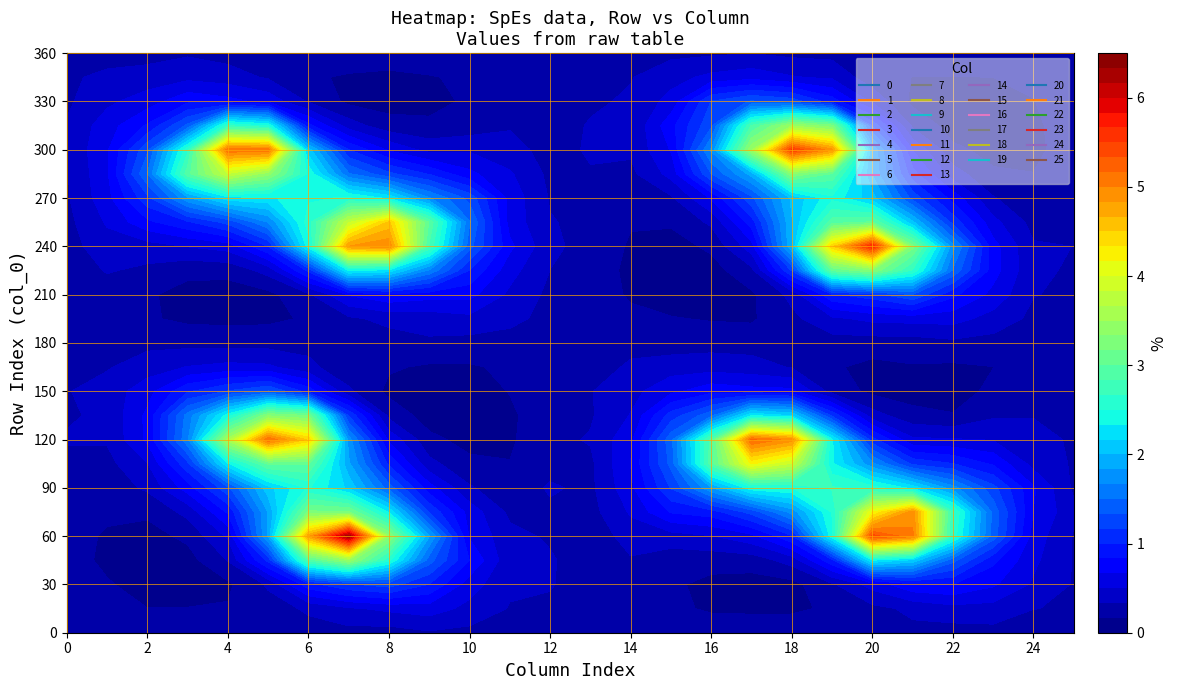

Reading left to right, transcribe all the data shown in this chart.

0: 0=0.3	1=0.3	2=0.2	3=0.2	4=0.2	5=0.3	6=0.3	7=0.3	8=0.3	9=0.3	10=0.3	11=0.3	12=0.2	13=0.3	14=0.2	15=0.2	16=0.3	17=0.3	18=0.3	19=0.3	20=0.4	21=0.3	22=0.3	23=0.3	24=0.3
1: 0=0.3	1=0.2	2=0.2	3=0.1	4=0.2	5=0.2	6=0.2	7=0.3	8=0.4	9=0.4	10=0.4	11=0.3	12=0.3	13=0.3	14=0.2	15=0.3	16=0.4	17=0.5	18=0.6	19=0.6	20=0.6	21=0.6	22=0.5	23=0.4	24=0.3
2: 0=0.3	1=0.2	2=0.1	3=0.1	4=0.1	5=0.2	6=0.4	7=0.5	8=0.7	9=0.7	10=0.6	11=0.4	12=0.3	13=0.2	14=0.2	15=0.3	16=0.4	17=0.8	18=1.1	19=1.5	20=1.3	21=0.9	22=0.6	23=0.4	24=0.3
3: 0=0.3	1=0.2	2=0.1	3=0.1	4=0.2	5=0.4	6=0.7	7=1.1	8=1.6	9=1.6	10=1.0	11=0.5	12=0.3	13=0.1	14=0.1	15=0.2	16=0.5	17=1.0	18=1.8	19=2.9	20=2.6	21=1.4	22=0.8	23=0.5	24=0.3
4: 0=0.3	1=0.2	2=0.1	3=0.3	4=0.5	5=0.9	6=1.3	7=2.3	8=3.6	9=2.4	10=1.2	11=0.6	12=0.3	13=0.1	14=0.1	15=0.2	16=0.6	17=1.2	18=2.3	19=3.8	20=5.1	21=2.7	22=0.7	23=0.4	24=0.3
5: 0=0.3	1=0.3	2=0.4	3=1.1	4=1.9	5=1.8	6=2.1	7=3.0	8=5.2	9=3.3	10=1.3	11=0.5	12=0.3	13=0.1	14=0.1	15=0.4	16=1.0	17=1.7	18=2.3	19=3.4	20=5.1	21=2.5	22=0.6	23=0.3	24=0.2
6: 0=0.3	1=0.4	2=0.9	3=2.9	4=4.8	5=3.2	6=2.5	7=3.0	8=4.5	9=3.2	10=0.9	11=0.4	12=0.3	13=0.2	14=0.3	15=1.0	16=2.4	17=2.6	18=2.5	19=2.5	20=2.1	21=0.9	22=0.3	23=0.2	24=0.3
7: 0=0.3	1=0.5	2=1.1	3=3.4	4=6.3	5=3.2	6=2.1	7=1.9	8=1.7	9=1.2	10=0.4	11=0.2	12=0.3	13=0.3	14=0.7	15=2.3	16=4.8	17=3.8	18=2.5	19=1.5	20=1.0	21=0.4	22=0.1	23=0.1	24=0.3
8: 0=0.3	1=0.5	2=1.2	3=2.5	4=3.4	5=2.3	6=1.4	7=1.0	8=0.6	9=0.3	10=0.1	11=0.2	12=0.2	13=0.4	14=0.8	15=2.3	16=5.0	17=4.5	18=2.3	19=1.2	20=0.6	21=0.2	22=0.1	23=0.1	24=0.3
9: 0=0.3	1=0.6	2=1.0	3=1.4	4=1.8	5=1.1	6=0.7	7=0.4	8=0.2	9=0.1	10=0.1	11=0.1	12=0.3	13=0.4	14=0.7	15=1.6	16=2.8	17=3.0	18=1.7	19=1.0	20=0.4	21=0.2	22=0.1	23=0.2	24=0.3
10: 0=0.3	1=0.5	2=0.6	3=0.8	4=0.6	5=0.6	6=0.4	7=0.2	8=0.1	9=0.1	10=0.1	11=0.1	12=0.3	13=0.5	14=0.7	15=1.0	16=1.4	17=1.5	18=1.3	19=0.7	20=0.5	21=0.2	22=0.2	23=0.2	24=0.3
11: 0=0.3	1=0.3	2=0.4	3=0.4	4=0.4	5=0.3	6=0.2	7=0.2	8=0.1	9=0.1	10=0.2	11=0.2	12=0.3	13=0.4	14=0.5	15=0.6	16=0.7	17=0.6	18=0.6	19=0.5	20=0.4	21=0.3	22=0.3	23=0.3	24=0.3
12: 0=0.3	1=0.3	2=0.3	3=0.4	4=0.3	5=0.3	6=0.4	7=0.3	8=0.3	9=0.3	10=0.2	11=0.2	12=0.3	13=0.3	14=0.3	15=0.3	16=0.4	17=0.3	18=0.3	19=0.3	20=0.3	21=0.3	22=0.2	23=0.2	24=0.3
13: 0=0.3	1=0.3	2=0.2	3=0.2	4=0.2	5=0.3	6=0.3	7=0.3	8=0.3	9=0.3	10=0.3	11=0.3	12=0.2	13=0.3	14=0.2	15=0.2	16=0.3	17=0.3	18=0.3	19=0.3	20=0.4	21=0.3	22=0.3	23=0.3	24=0.3
14: 0=0.3	1=0.2	2=0.3	3=0.3	4=0.4	5=0.5	6=0.6	7=0.7	8=0.6	9=0.5	10=0.4	11=0.4	12=0.3	13=0.2	14=0.1	15=0.1	16=0.1	17=0.2	18=0.2	19=0.3	20=0.4	21=0.3	22=0.4	23=0.3	24=0.3
15: 0=0.3	1=0.2	2=0.2	3=0.2	4=0.4	5=0.8	6=1.2	7=1.4	8=1.4	9=1.1	10=0.6	11=0.4	12=0.2	13=0.2	14=0.1	15=0.1	16=0.1	17=0.2	18=0.3	19=0.6	20=0.7	21=0.8	22=0.6	23=0.4	24=0.3
16: 0=0.3	1=0.1	2=0.1	3=0.2	4=0.5	5=0.9	6=1.8	7=2.9	8=2.9	9=1.4	10=0.8	11=0.4	12=0.3	13=0.2	14=0.1	15=0.1	16=0.2	17=0.4	18=0.7	19=1.3	20=1.7	21=1.3	22=1.2	23=0.5	24=0.3
17: 0=0.3	1=0.1	2=0.1	3=0.2	4=0.6	5=1.2	6=2.4	7=4.2	8=5.2	9=2.3	10=0.7	11=0.4	12=0.3	13=0.1	14=0.1	15=0.3	16=0.6	17=0.9	18=1.3	19=1.9	20=3.5	21=2.8	22=1.4	23=0.6	24=0.3
18: 0=0.3	1=0.1	2=0.1	3=0.4	4=1.0	5=1.7	6=2.5	7=3.8	8=4.9	9=2.1	10=0.7	11=0.3	12=0.3	13=0.3	14=0.4	15=1.2	16=2.0	17=2.0	18=2.0	19=3.3	20=5.5	21=3.5	22=1.3	23=0.5	24=0.3
19: 0=0.3	1=0.2	2=0.3	3=1.0	4=2.4	5=2.5	6=2.7	7=2.4	8=2.4	9=1.1	10=0.3	11=0.2	12=0.3	13=0.5	14=1.0	15=3.0	16=4.5	17=2.9	18=2.4	19=3.0	20=4.9	21=3.2	22=0.9	23=0.5	24=0.3
20: 0=0.3	1=0.3	2=0.6	3=2.3	4=5.4	5=4.2	6=2.6	7=1.7	8=1.1	9=0.4	10=0.1	11=0.1	12=0.2	13=0.5	14=1.1	15=3.3	16=5.7	17=3.0	18=2.1	19=1.8	20=1.8	21=1.1	22=0.5	23=0.2	24=0.3
21: 0=0.3	1=0.4	2=0.8	3=2.1	4=5.0	5=4.9	6=2.3	7=1.1	8=0.5	9=0.2	10=0.1	11=0.2	12=0.3	13=0.6	14=1.3	15=2.6	16=3.2	17=2.0	18=1.3	19=0.9	20=0.7	21=0.3	22=0.1	23=0.2	24=0.3
22: 0=0.3	1=0.4	2=0.8	3=1.4	4=2.6	5=2.7	6=1.7	7=1.0	8=0.5	9=0.2	10=0.1	11=0.1	12=0.3	13=0.6	14=0.9	15=1.5	16=1.7	17=1.1	18=0.8	19=0.4	20=0.2	21=0.1	22=0.1	23=0.2	24=0.3
23: 0=0.3	1=0.4	2=0.7	3=0.9	4=1.4	5=1.4	6=1.2	7=0.8	8=0.5	9=0.3	10=0.2	11=0.2	12=0.3	13=0.4	14=0.6	15=0.7	16=0.7	17=0.6	18=0.3	19=0.2	20=0.1	21=0.1	22=0.1	23=0.2	24=0.3
24: 0=0.2	1=0.3	2=0.5	3=0.5	4=0.6	5=0.7	6=0.7	7=0.4	8=0.4	9=0.3	10=0.3	11=0.3	12=0.3	13=0.3	14=0.3	15=0.4	16=0.4	17=0.3	18=0.2	19=0.2	20=0.1	21=0.1	22=0.2	23=0.2	24=0.3
25: 0=0.3	1=0.3	2=0.3	3=0.3	4=0.3	5=0.4	6=0.3	7=0.3	8=0.3	9=0.2	10=0.2	11=0.3	12=0.3	13=0.3	14=0.3	15=0.3	16=0.3	17=0.3	18=0.3	19=0.2	20=0.3	21=0.3	22=0.3	23=0.2	24=0.3